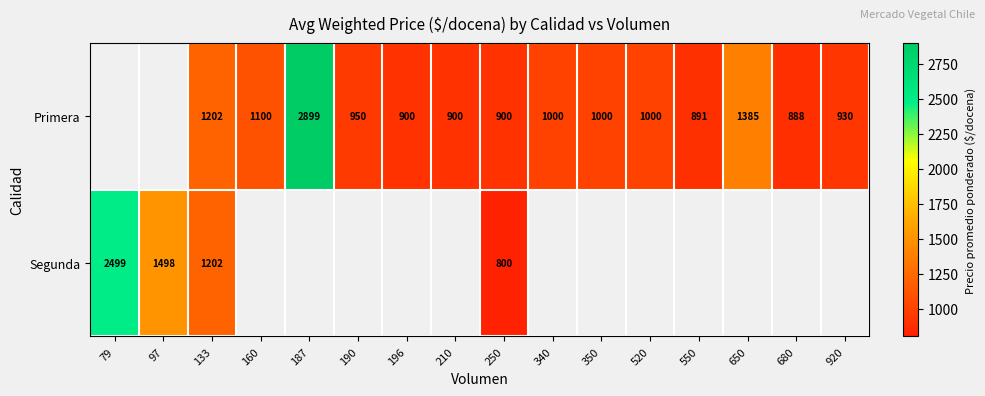

How many series are shown in this chart?

2